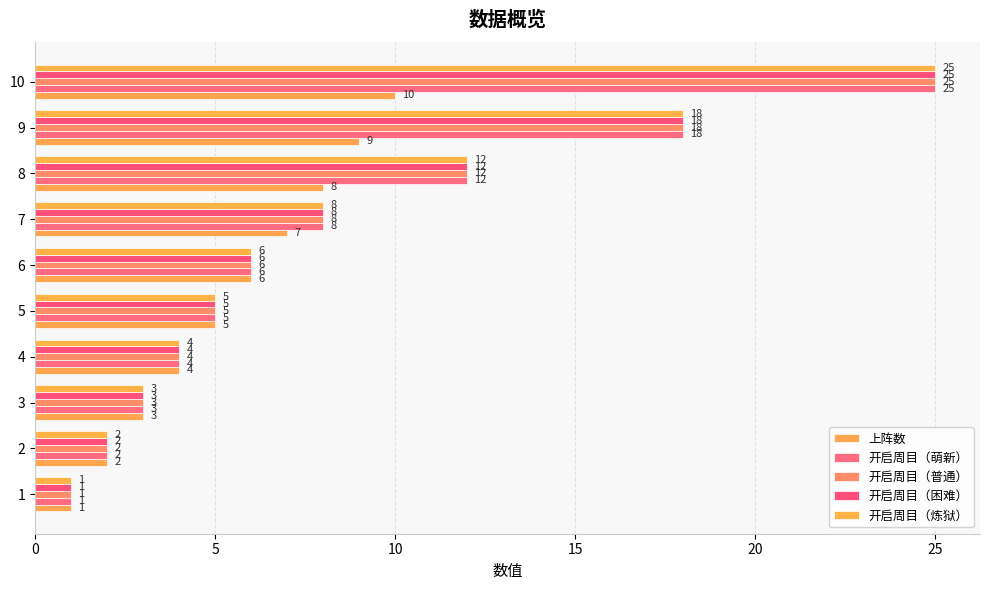

What is the maximum value for 开启周目（普通）?

25